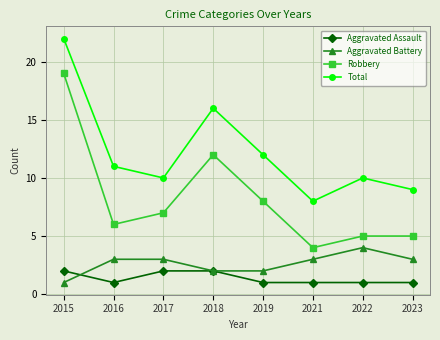

At which label is Total closest to 15?

2018